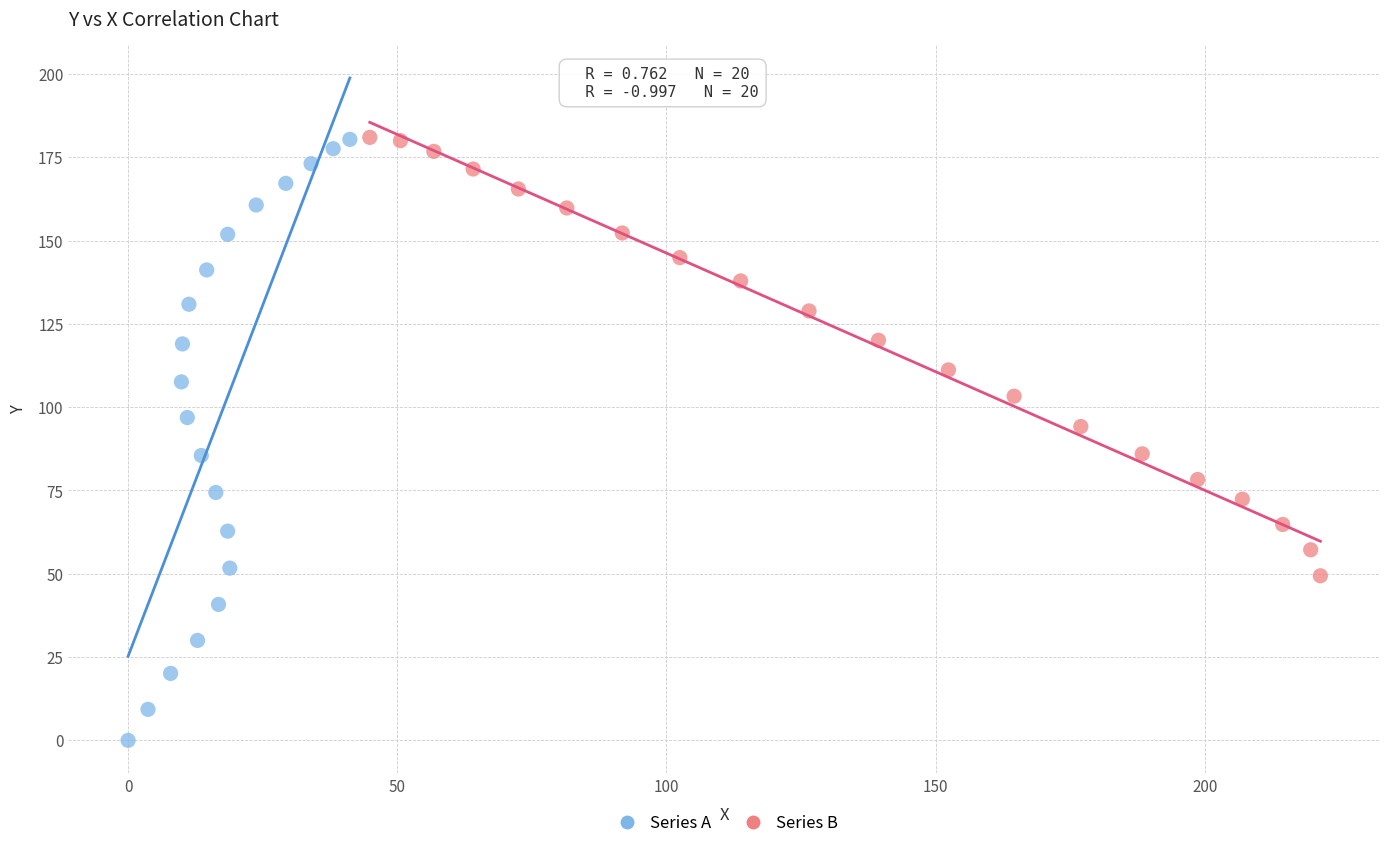

Which series contains the lowest Y value?

Series A